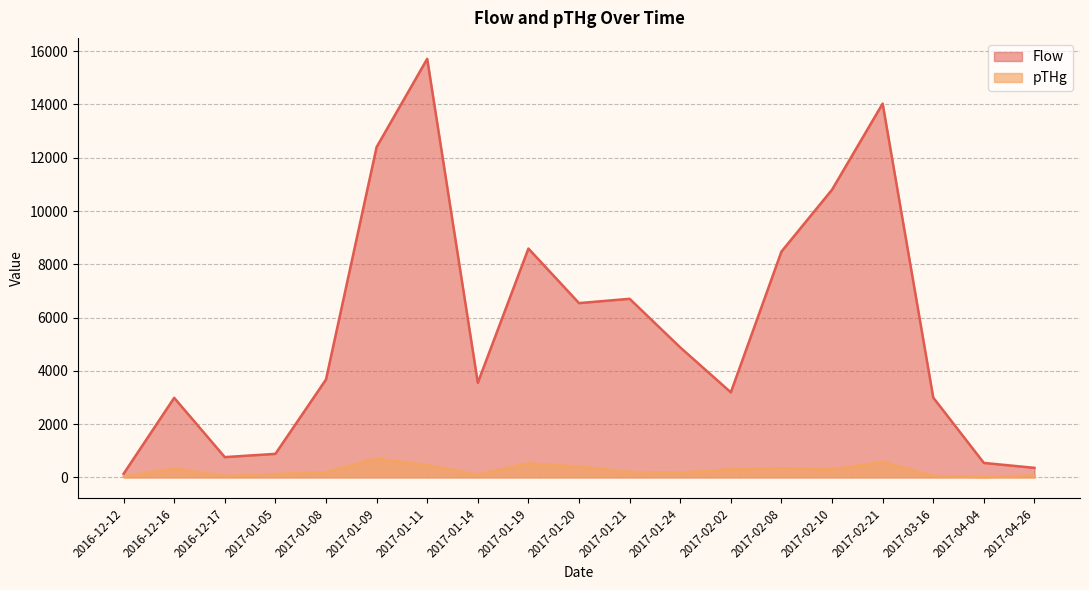

Between 2017-01-21 and 2017-03-16, which series saw the biggest shift?

Flow